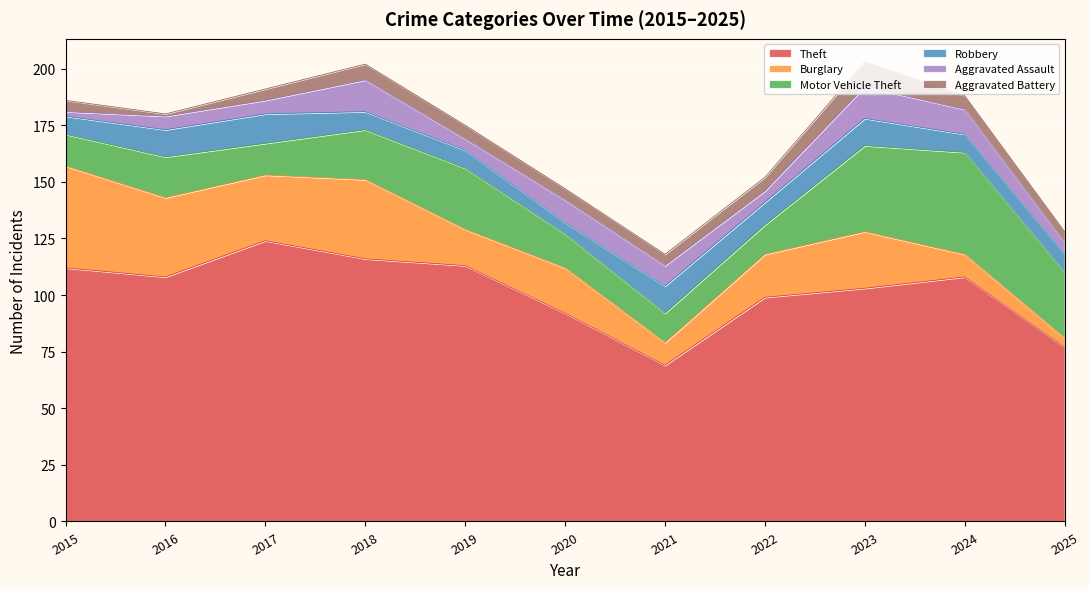

Reading left to right, extract all data points from this chart.

Theft: 112	108	124	116	113	92	69	99	103	108	77
Burglary: 45	35	29	35	16	20	10	19	25	10	4
Motor Vehicle Theft: 14	18	14	22	27	15	13	13	38	45	29
Robbery: 8	12	13	8	8	5	12	10	12	8	8
Aggravated Assault: 2	6	6	14	5	10	9	5	14	11	5
Aggravated Battery: 5	1	5	7	6	5	5	6	11	6	5